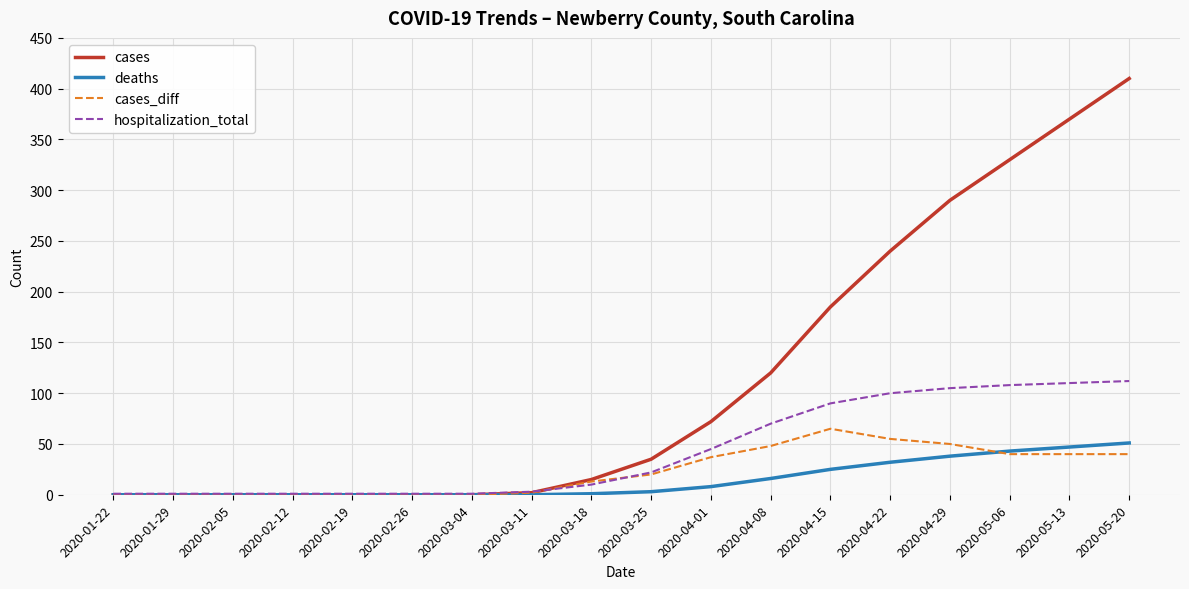

At which category is the sum across all series the highest?

2020-05-20